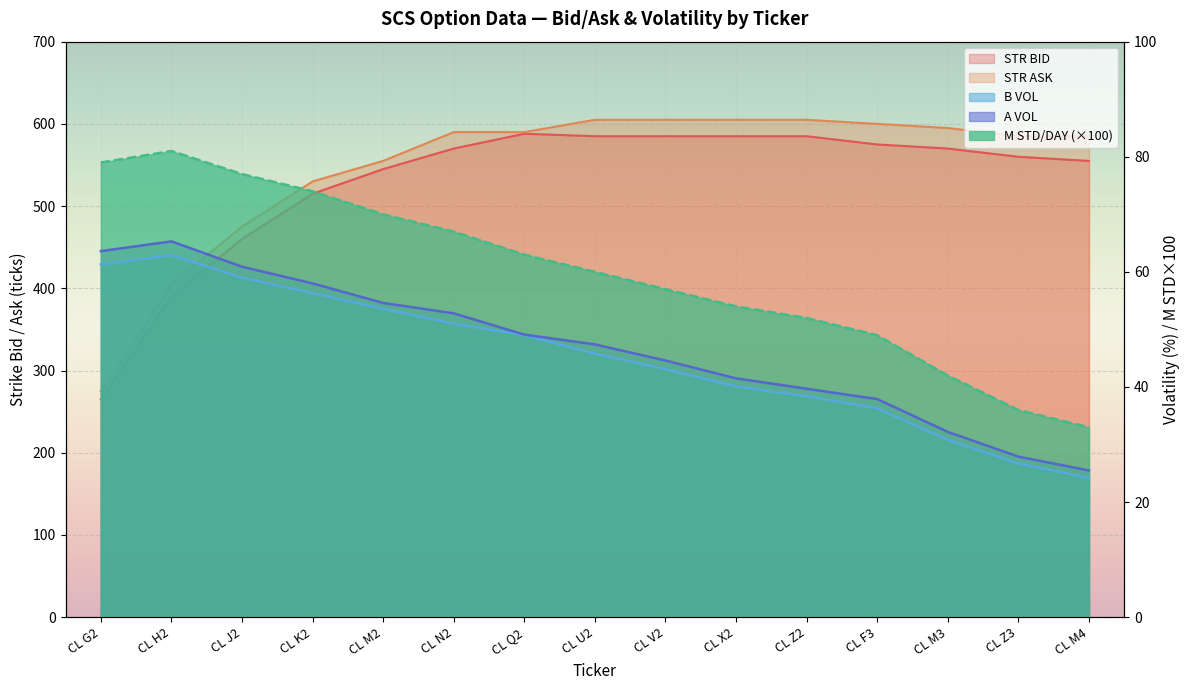

How many values in the A VOL series exceed 47?

8